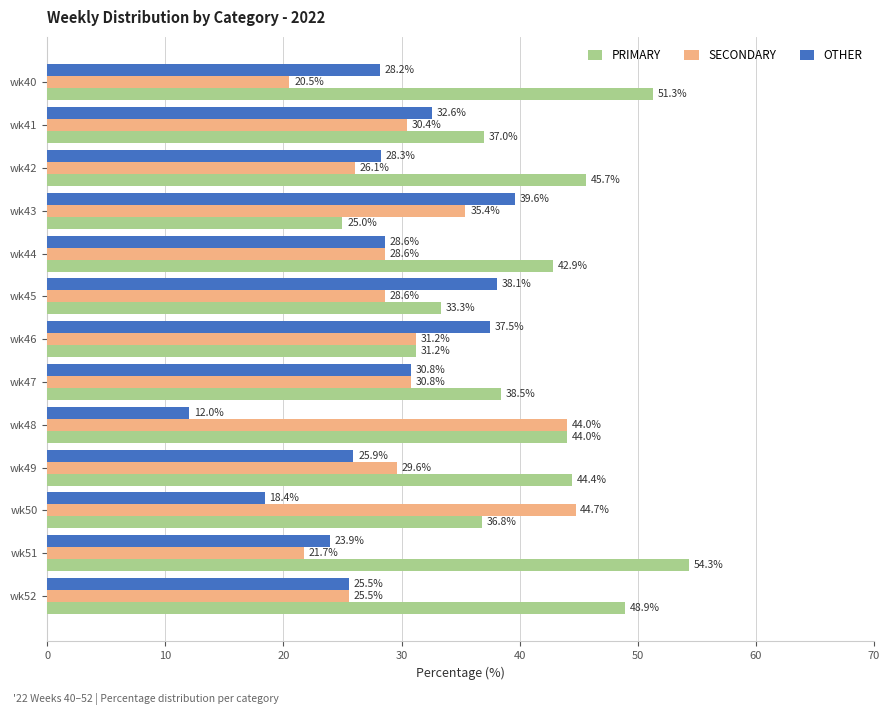

Is it true that SECONDARY equals 37.5 at wk51?

False